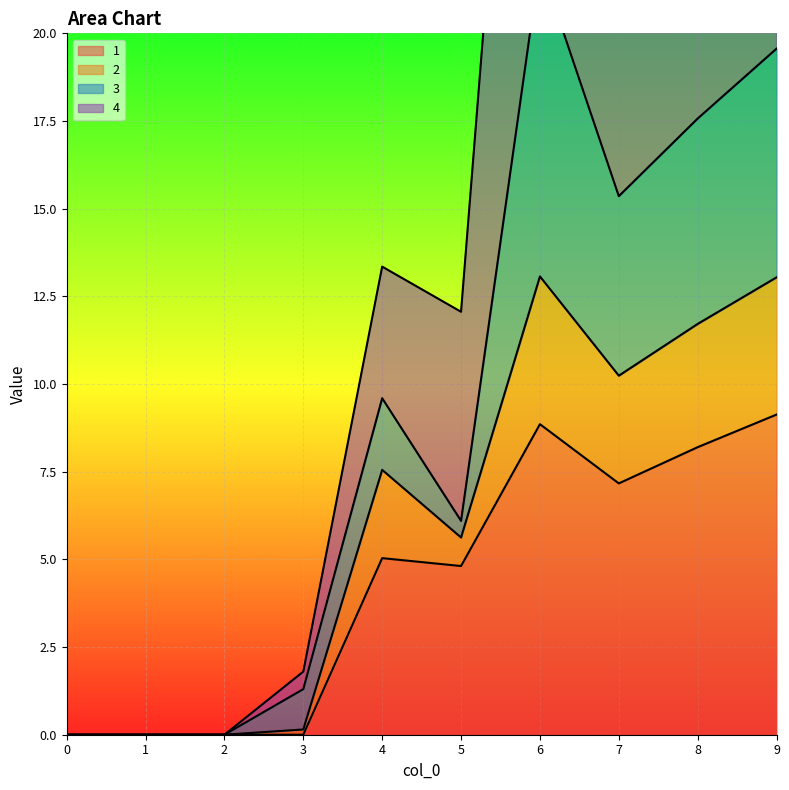

How many values in 2 are above zero?

7